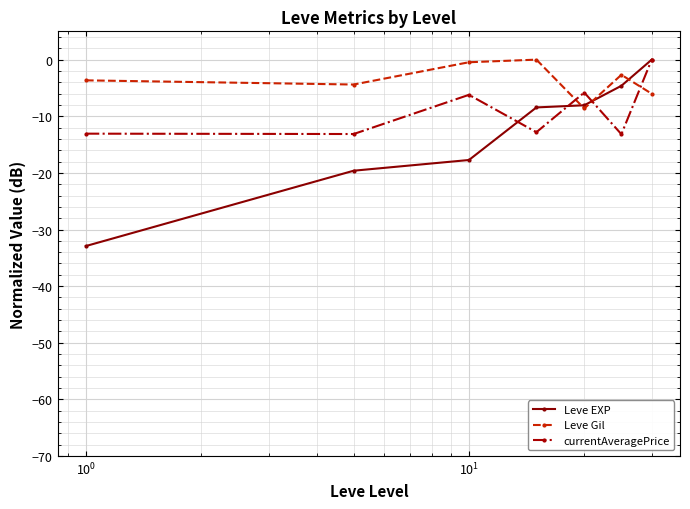

What is the value of the Leve Gil point at the 6th from the left?

-2.7